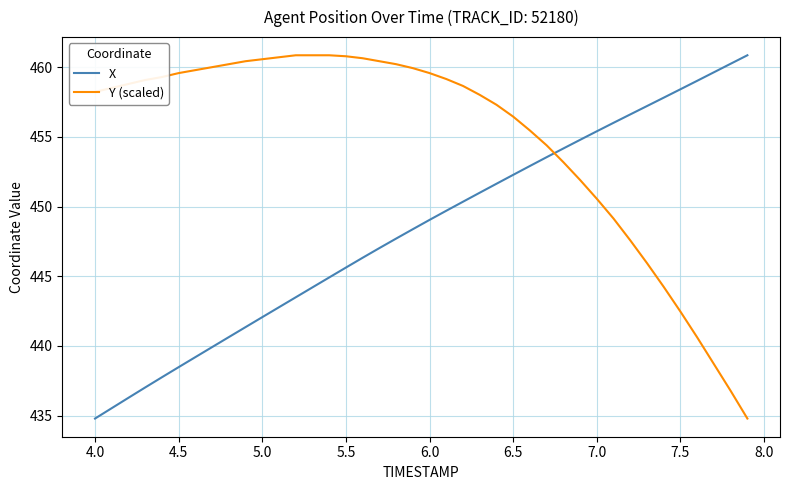

List the series in order of their overall mean, highest first.

Y (scaled), X